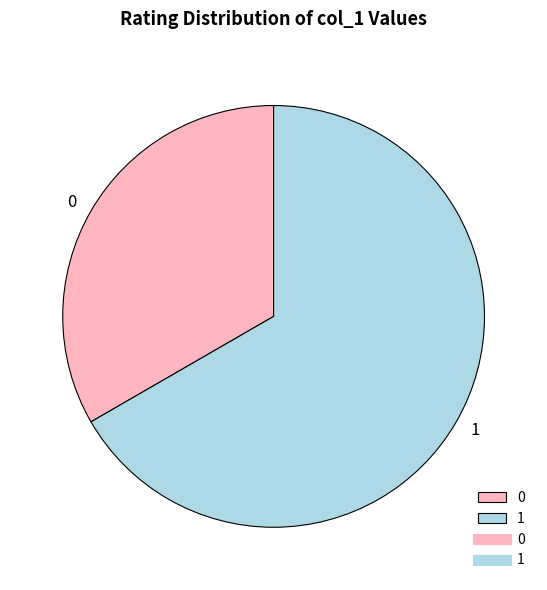

Combined, do 0 and 1 account for over 50%?

Yes